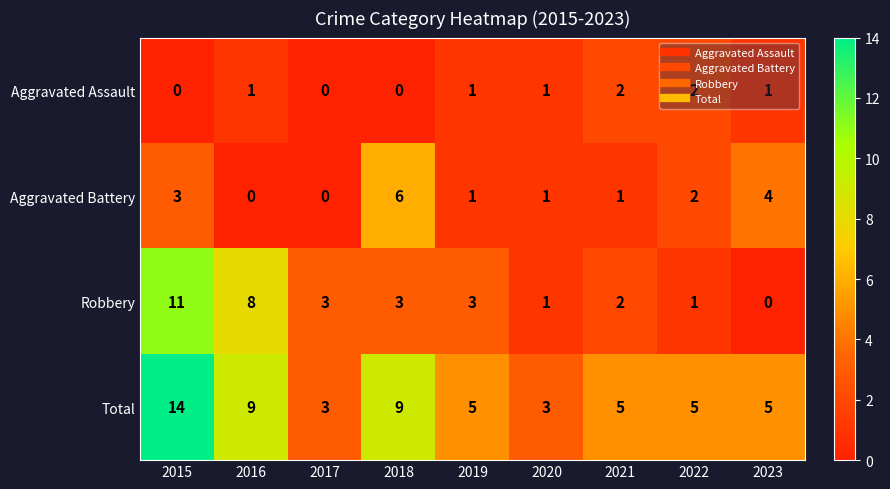

Which series changed the most between 2020 and 2021?

Total